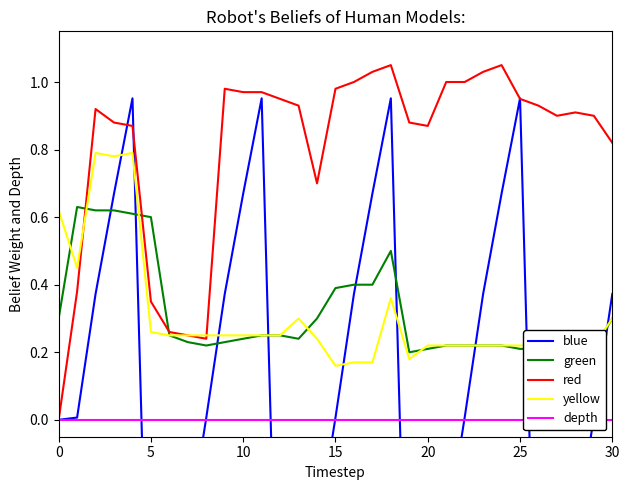

After their last crossing, which series has the higher values: red or blue?

red